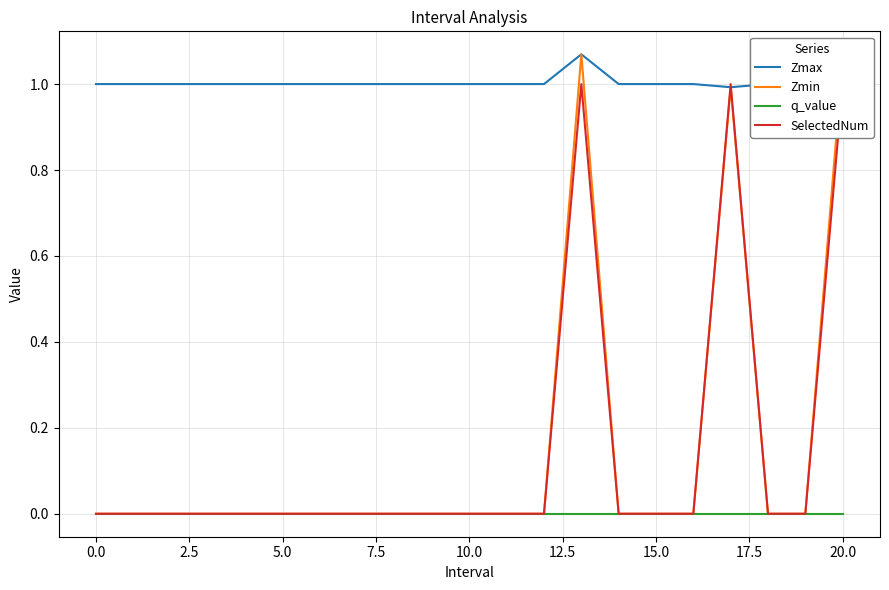

True or false: Zmax and q_value cross at least once.

False